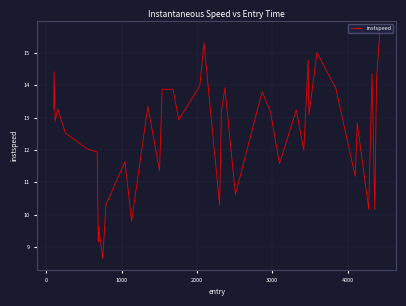

What is the average value?

12.5